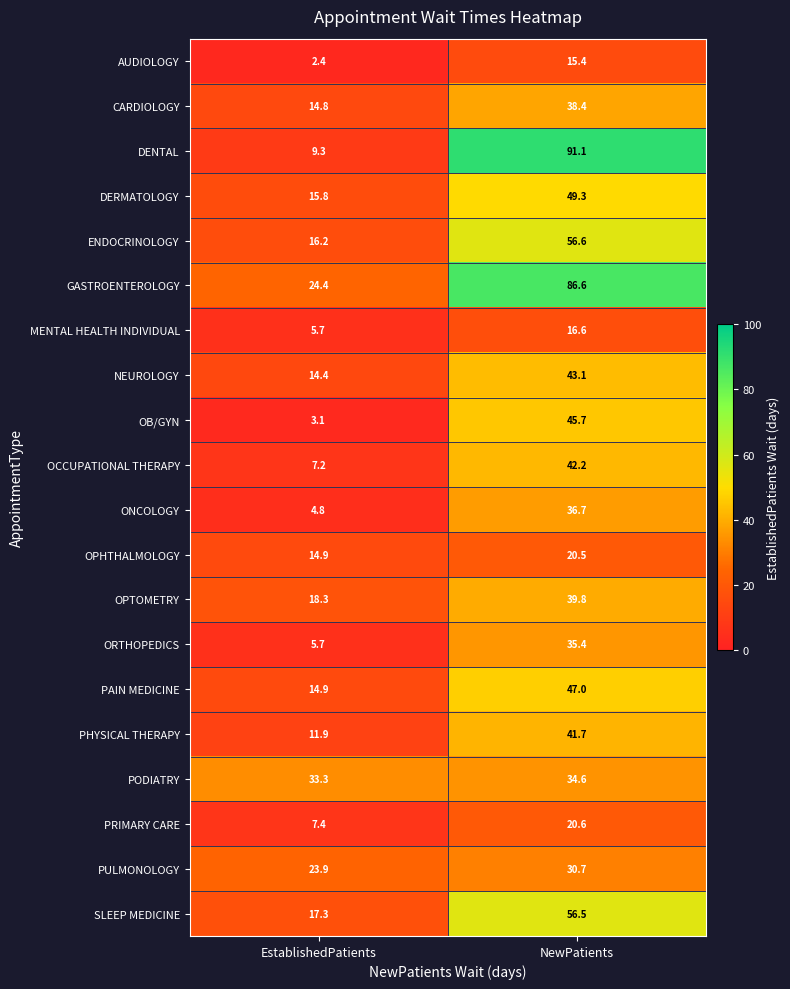

What is the difference between the highest and lowest values at EstablishedPatients?

30.9